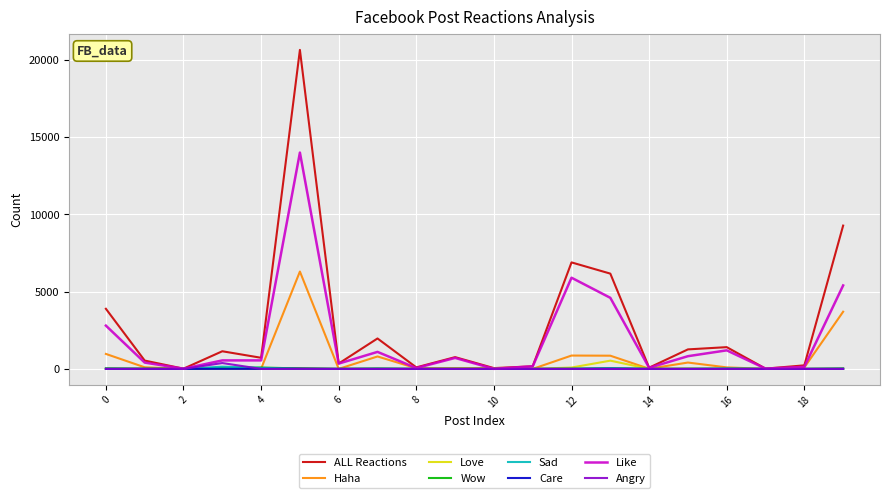

What is the maximum value shown in the chart?

20645